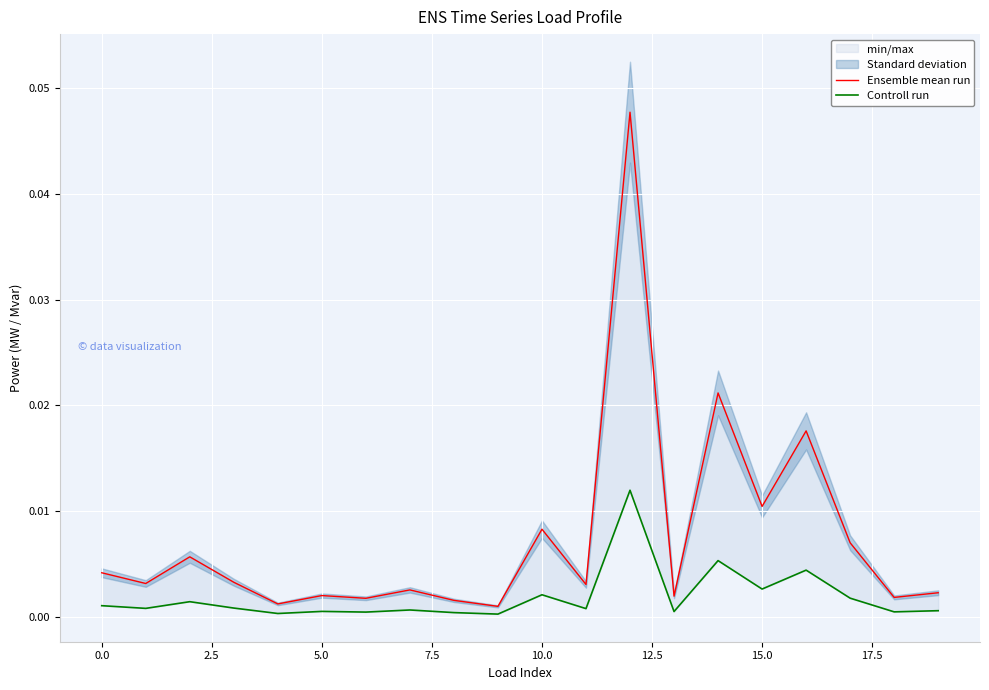

List the series in order of their overall mean, highest first.

Ensemble mean run, Controll run